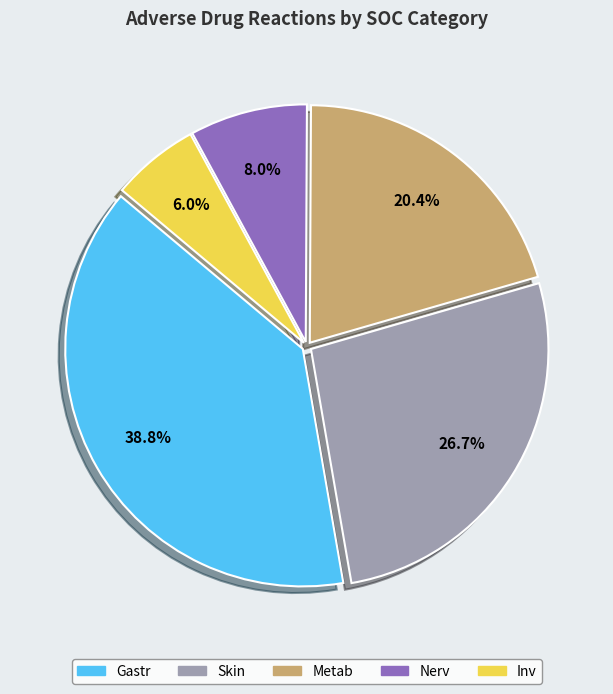

What percentage is the Nerv slice, to the nearest percent?

8%